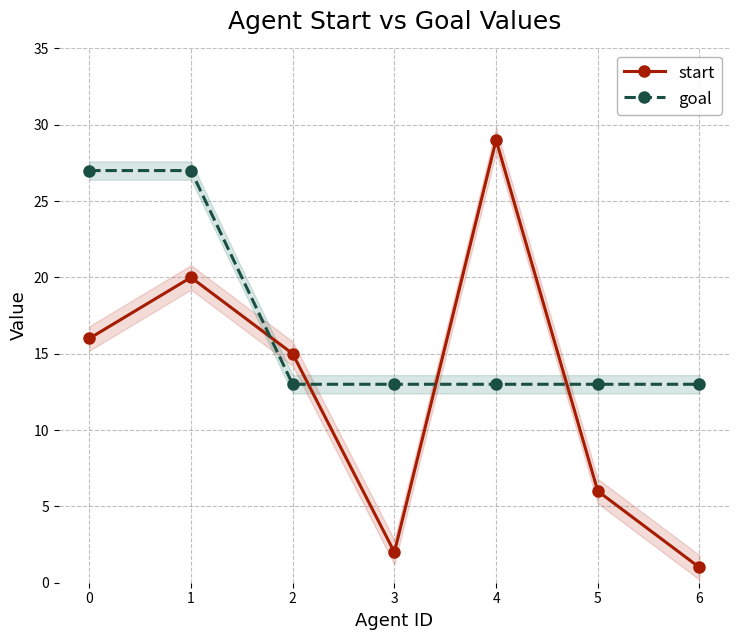

The goal series shows 48 at 1. True or false?

False